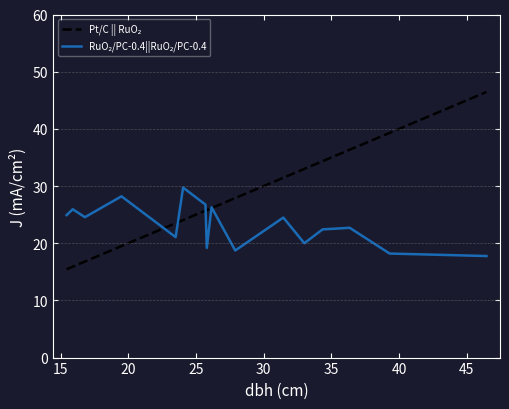

What is the greatest value displayed?

46.5